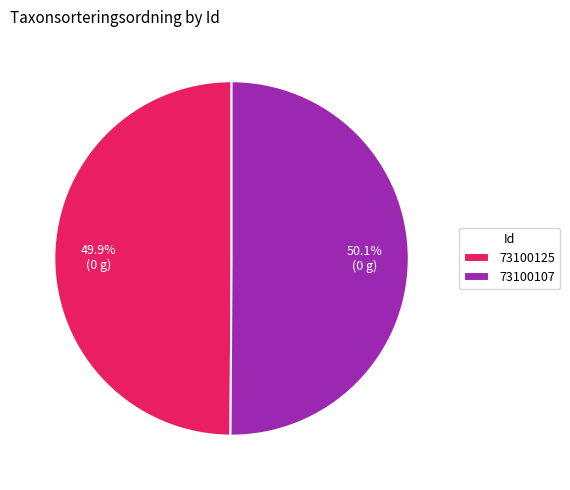

Approximately how many times larger is the value at 73100107 compared to 73100125?

1.0